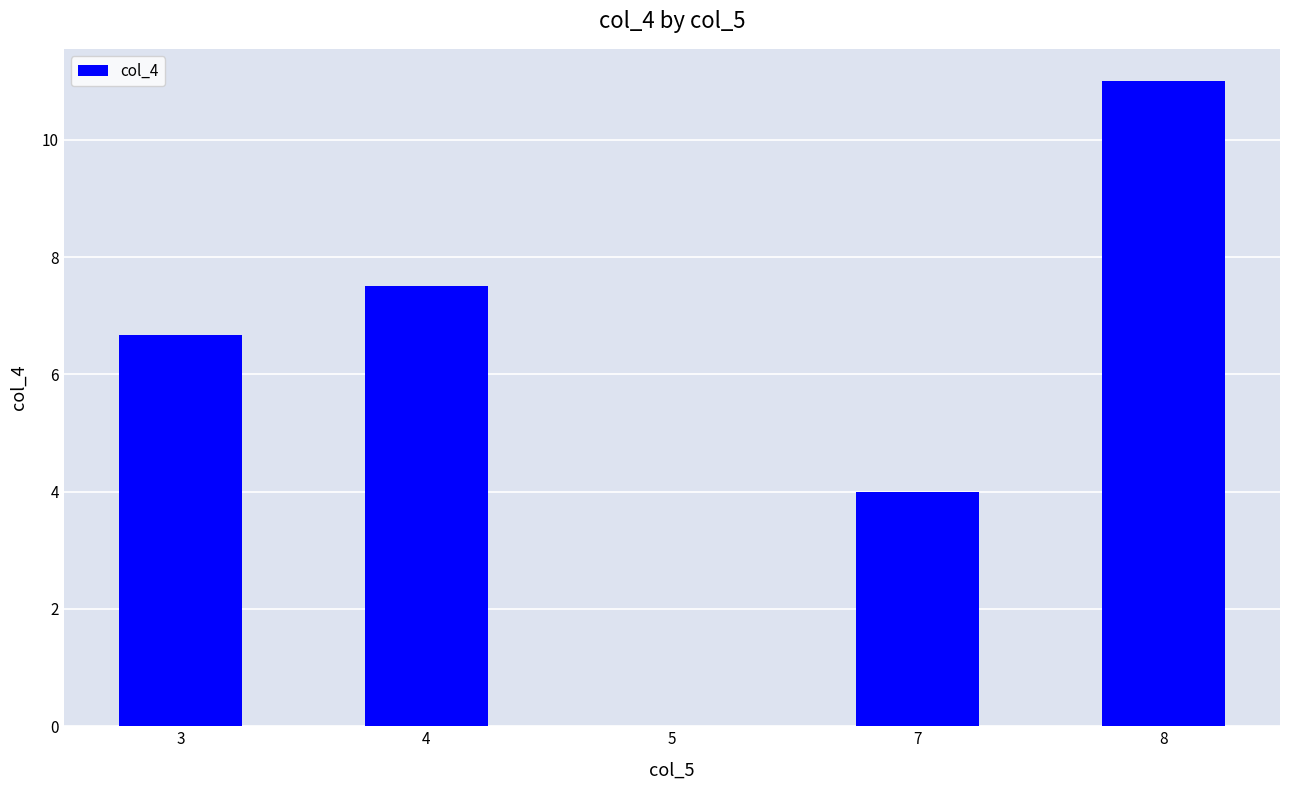

True or false: the data shows 4.0 at 7.

True